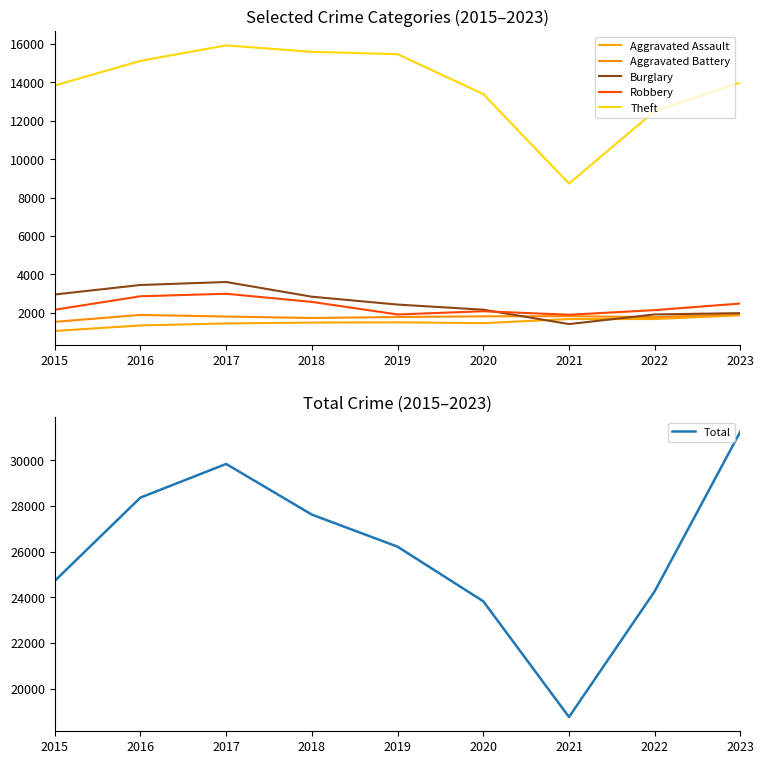

What is the total value across all series at 2021?

34274